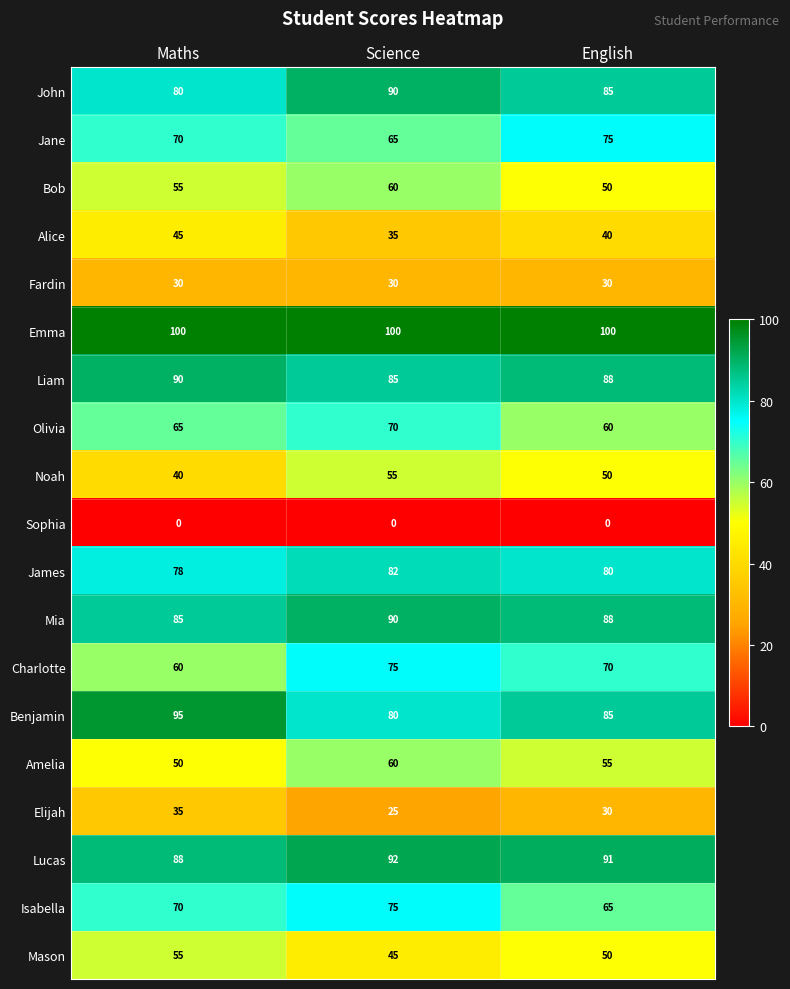

How many Amelia values are between 50 and 60?

3